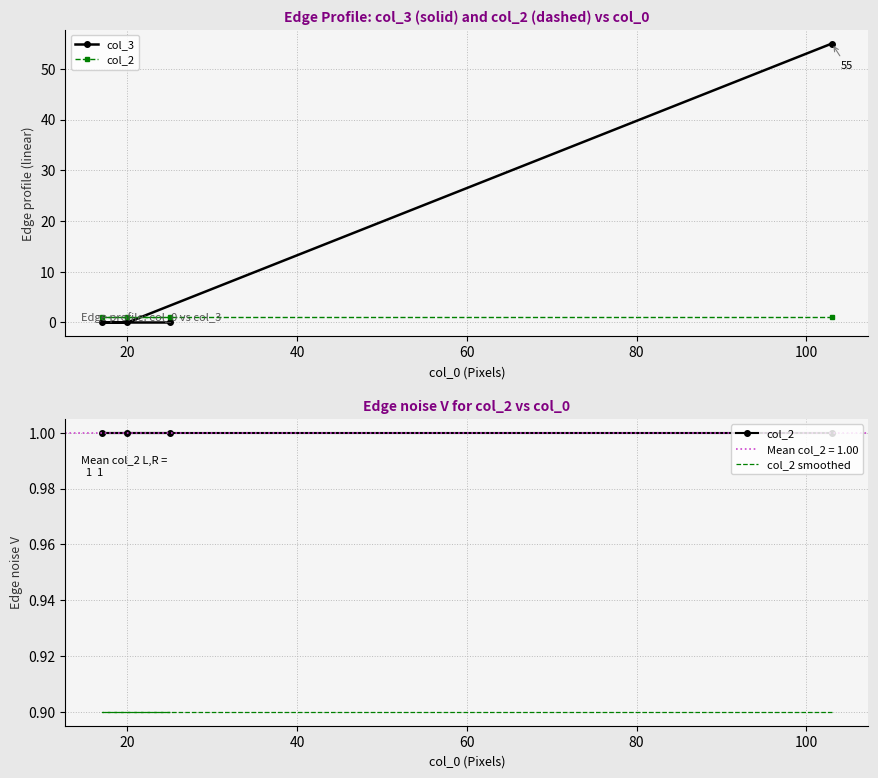

Count the number of categories in the chart.

4